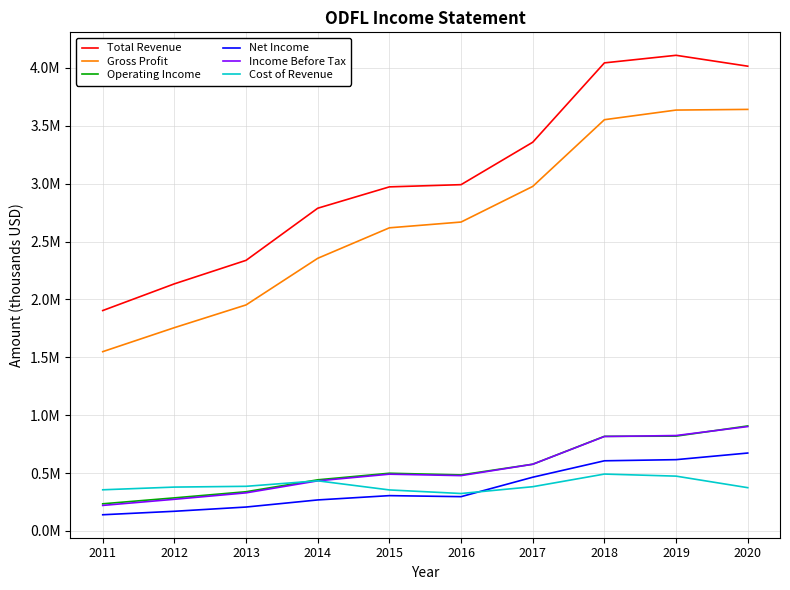

At which label does Gross Profit reach its minimum?

2011